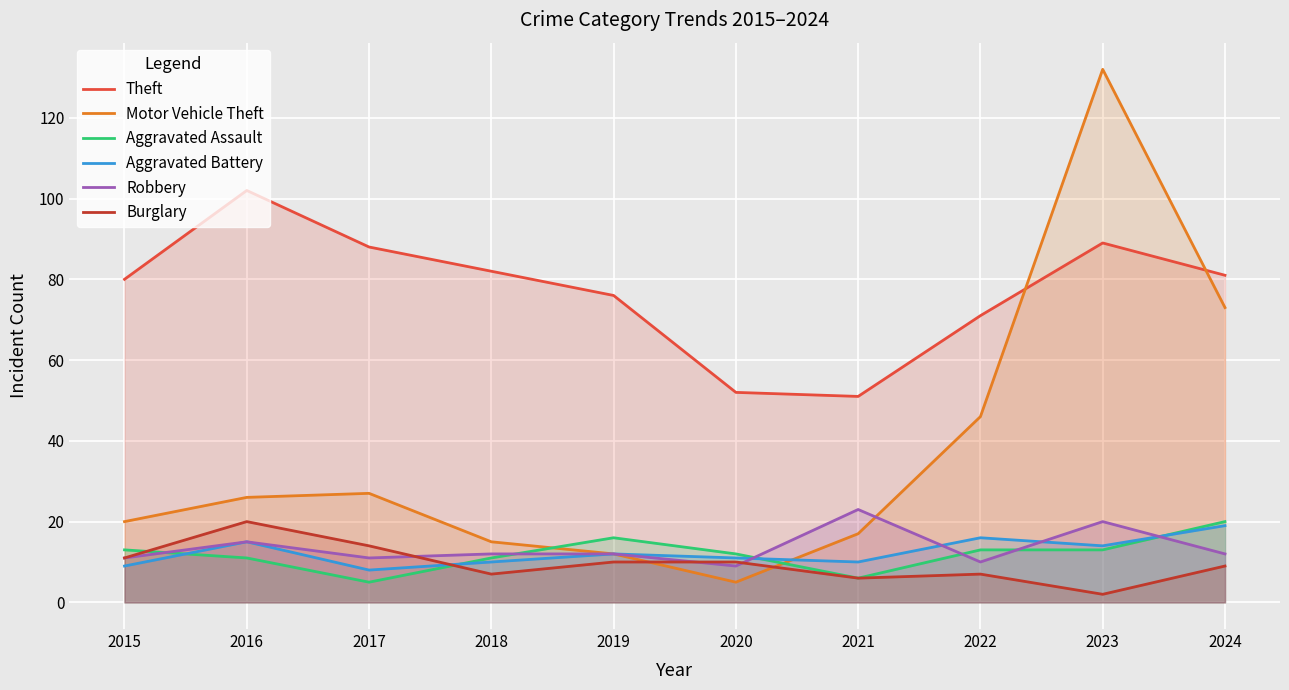

Reading left to right, extract all data points from this chart.

Theft: 2015=80	2016=102	2017=88	2018=82	2019=76	2020=52	2021=51	2022=71	2023=89	2024=81
Motor Vehicle Theft: 2015=20	2016=26	2017=27	2018=15	2019=12	2020=5	2021=17	2022=46	2023=132	2024=73
Aggravated Assault: 2015=13	2016=11	2017=5	2018=11	2019=16	2020=12	2021=6	2022=13	2023=13	2024=20
Aggravated Battery: 2015=9	2016=15	2017=8	2018=10	2019=12	2020=11	2021=10	2022=16	2023=14	2024=19
Robbery: 2015=11	2016=15	2017=11	2018=12	2019=12	2020=9	2021=23	2022=10	2023=20	2024=12
Burglary: 2015=11	2016=20	2017=14	2018=7	2019=10	2020=10	2021=6	2022=7	2023=2	2024=9